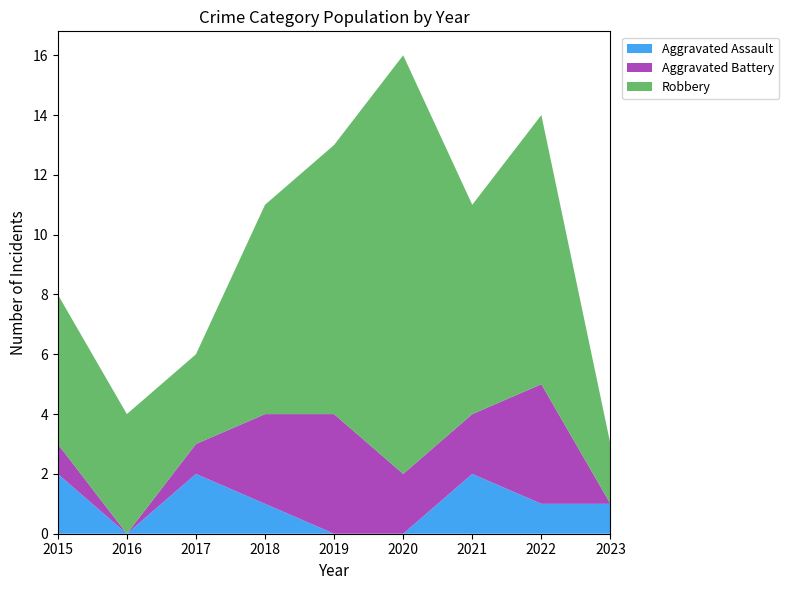

Reading right to left, extract all data points from this chart.

Aggravated Assault: 2023=1	2022=1	2021=2	2020=0	2019=0	2018=1	2017=2	2016=0	2015=2
Aggravated Battery: 2023=0	2022=4	2021=2	2020=2	2019=4	2018=3	2017=1	2016=0	2015=1
Robbery: 2023=2	2022=9	2021=7	2020=14	2019=9	2018=7	2017=3	2016=4	2015=5